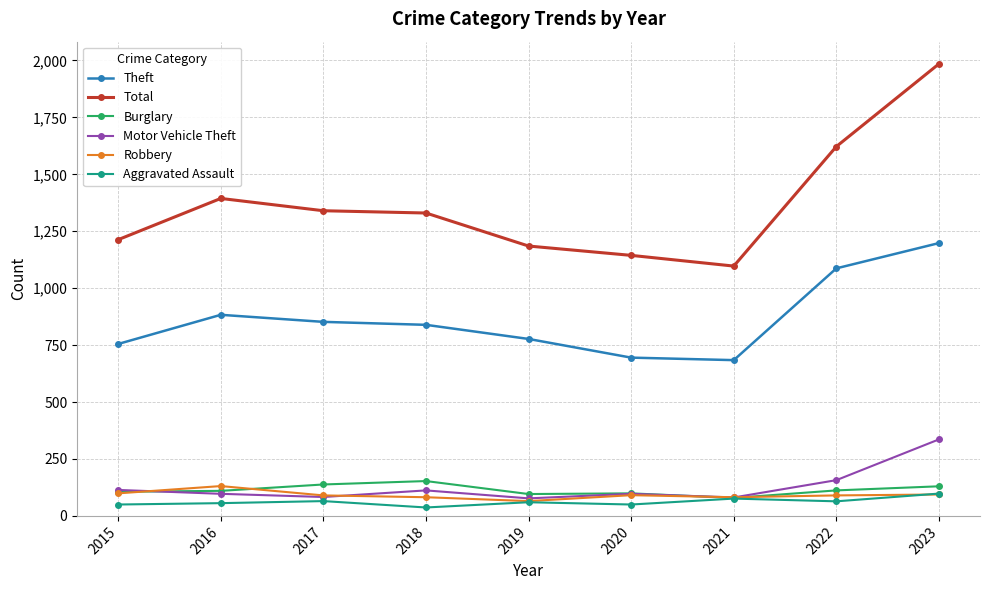

What is the greatest value displayed?

1985